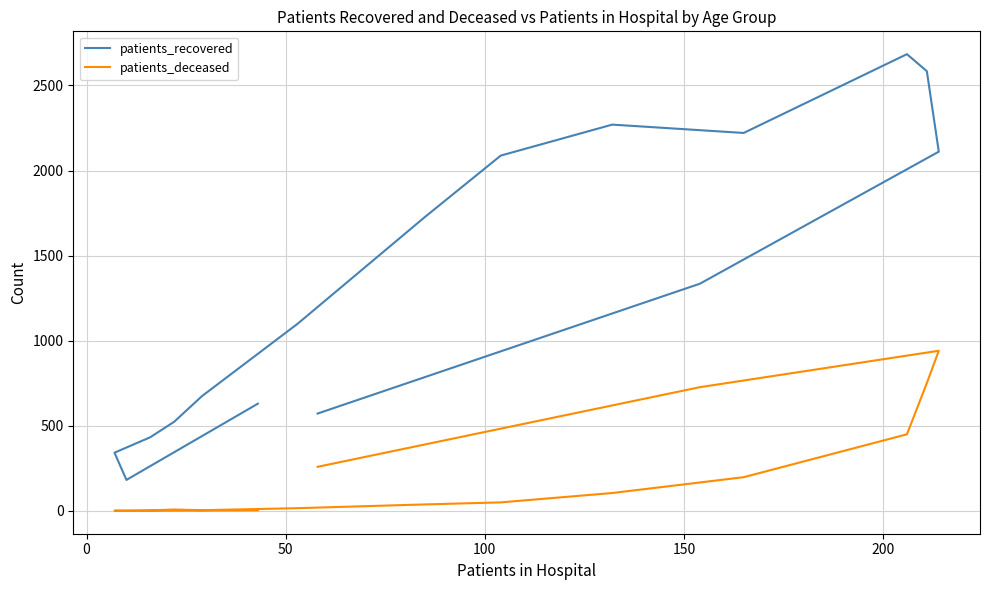

True or false: patients_deceased has more than 2 interior local peaks.

False